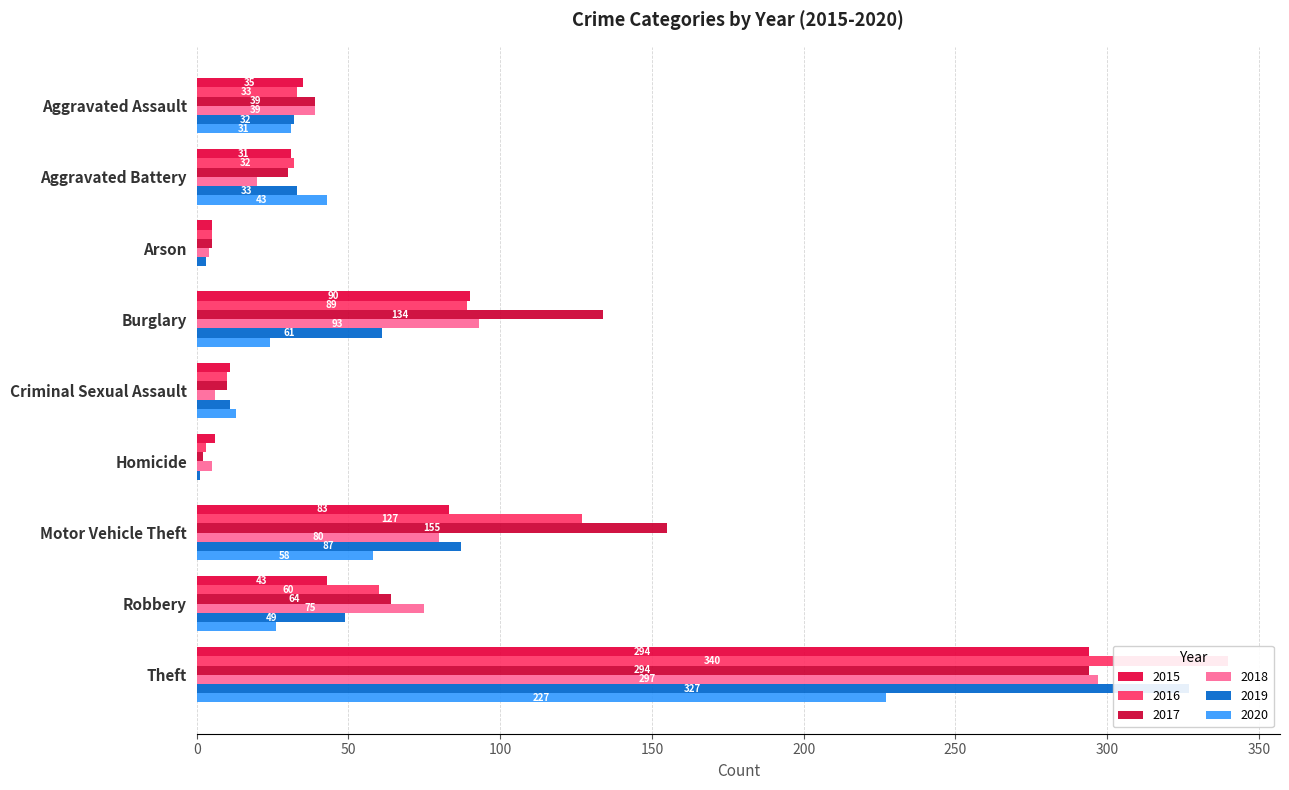

How many values in the 2020 series exceed 26?

4